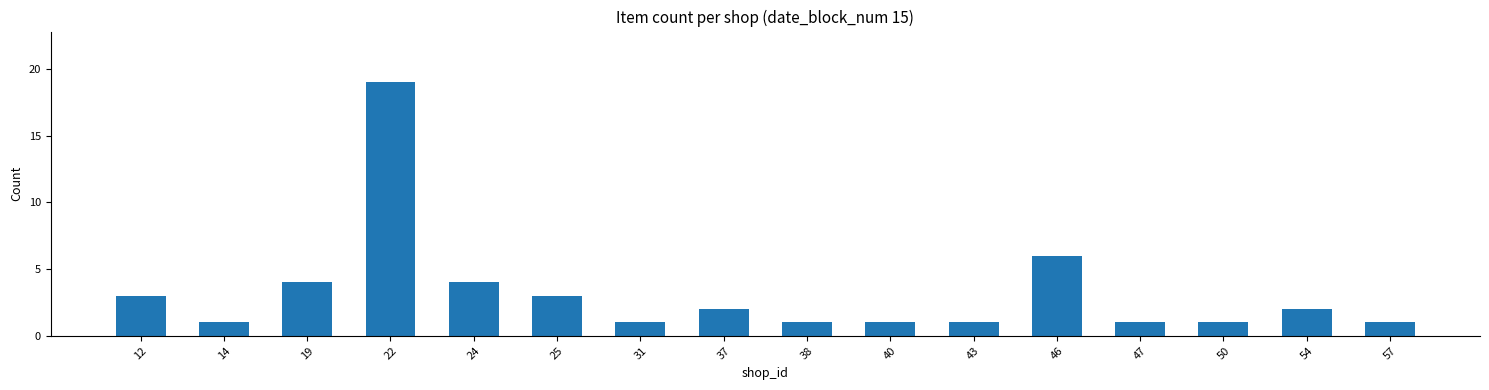

What is the average value?

3